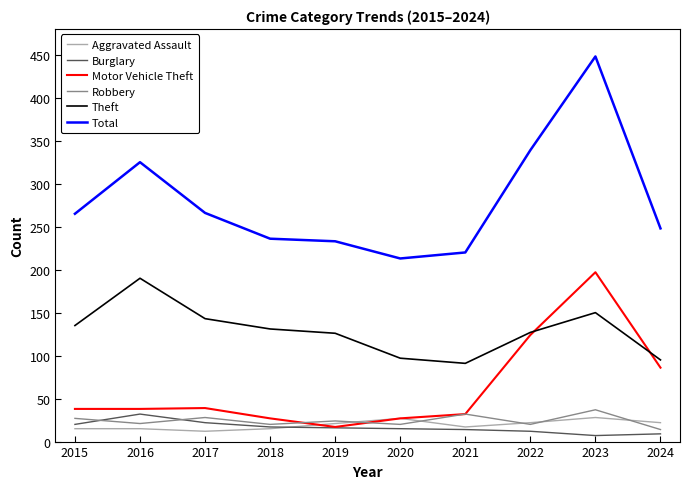

What are all the series names shown in the legend?

Aggravated Assault, Burglary, Motor Vehicle Theft, Robbery, Theft, Total